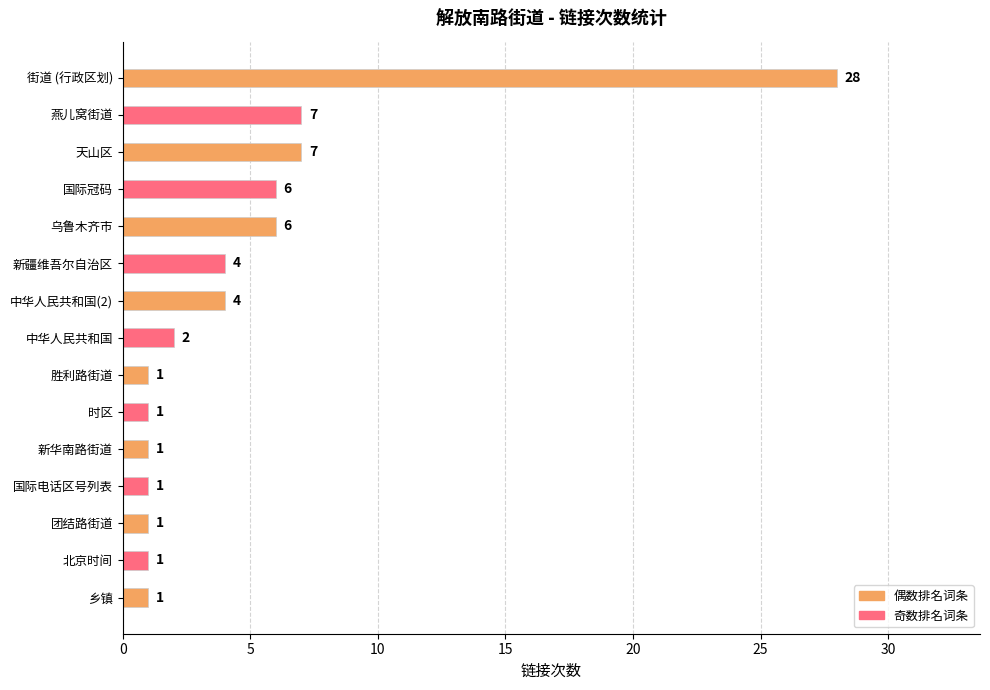

What is the greatest value displayed?

28